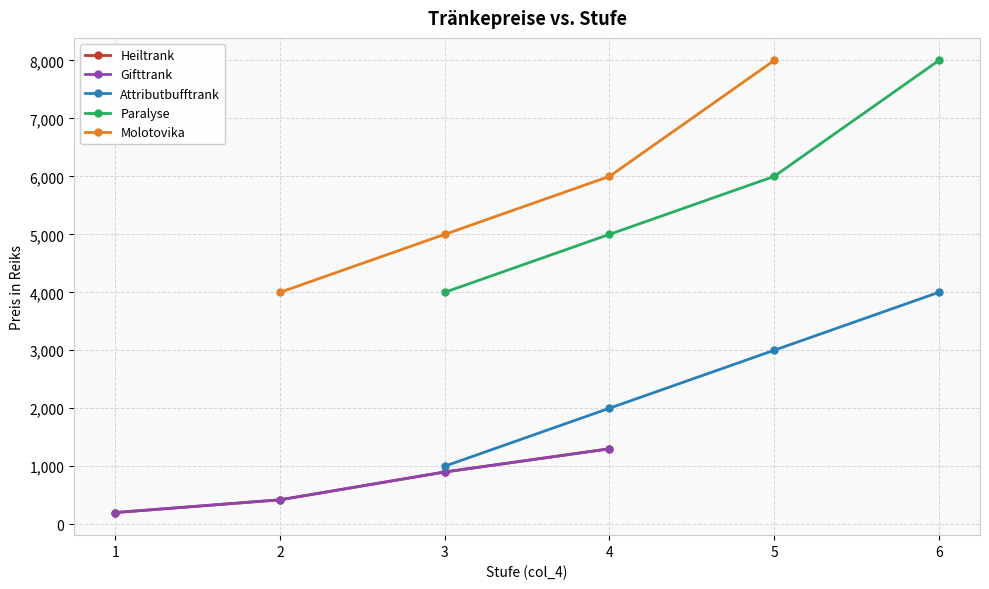

How many series are shown in this chart?

5